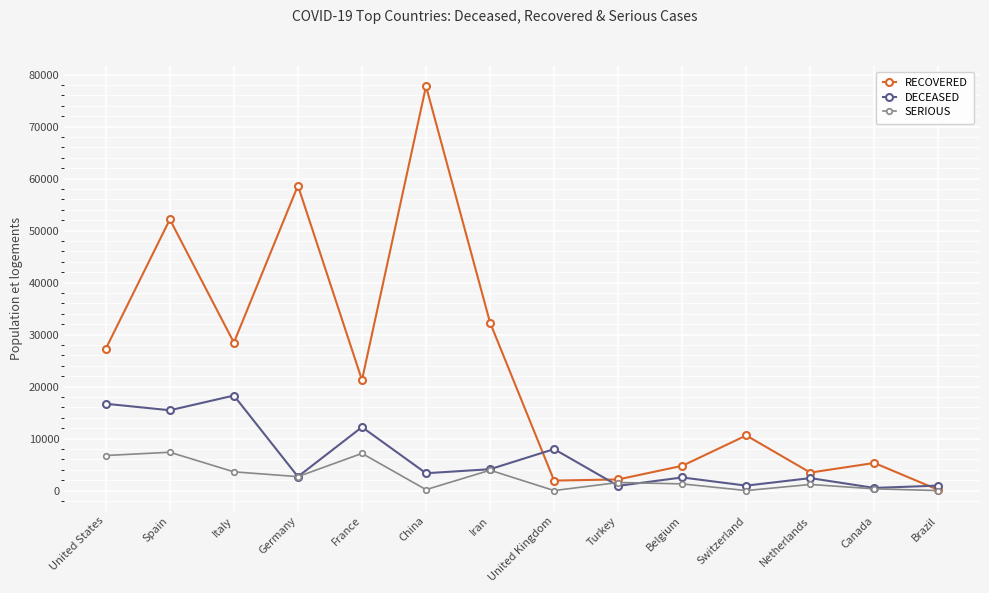

Is it true that RECOVERED equals 24612 at Germany?

False